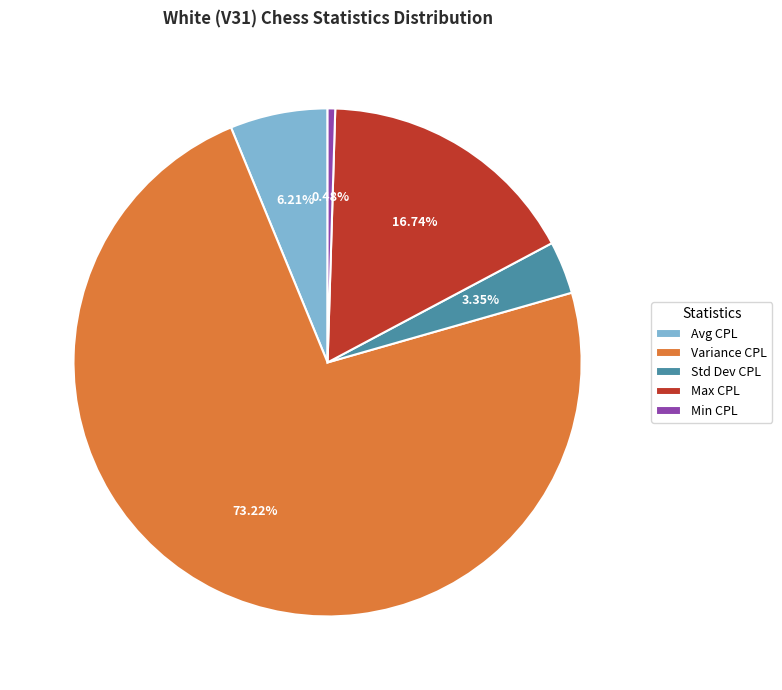

Which has a higher value, Variance CPL or Avg CPL?

Variance CPL